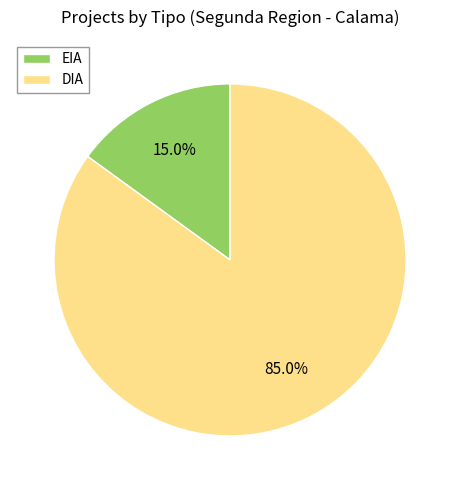

What percentage do DIA and EIA together represent?

100.0%